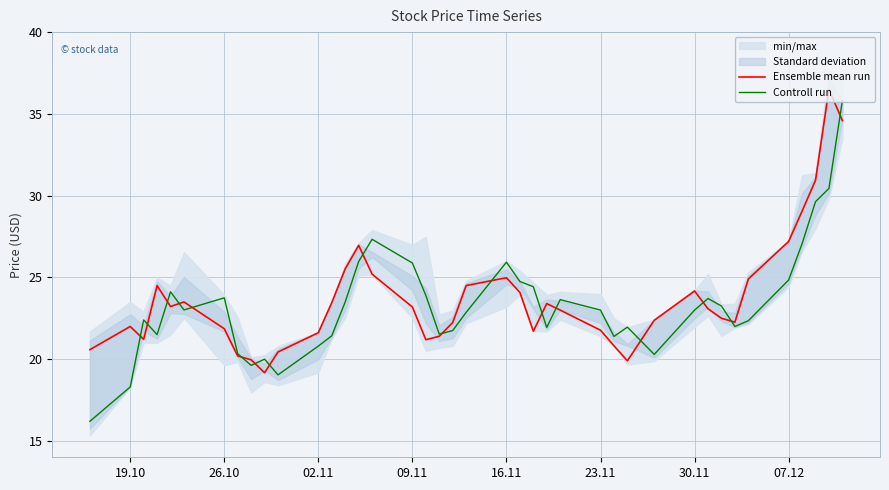

True or false: Controll run has a value of 32.1 at 02.11.

False